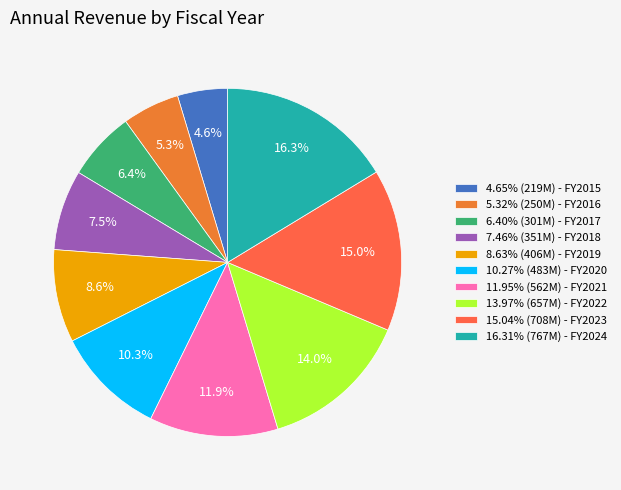

Which category has the smallest portion of the pie?

2015